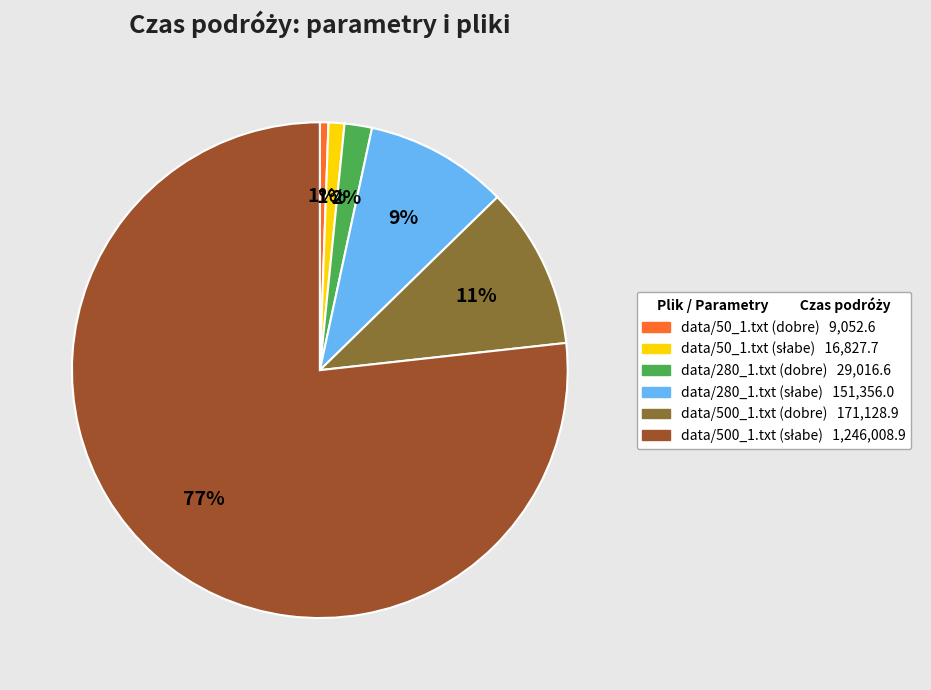

To the nearest percent, what is the average slice percentage?

17%